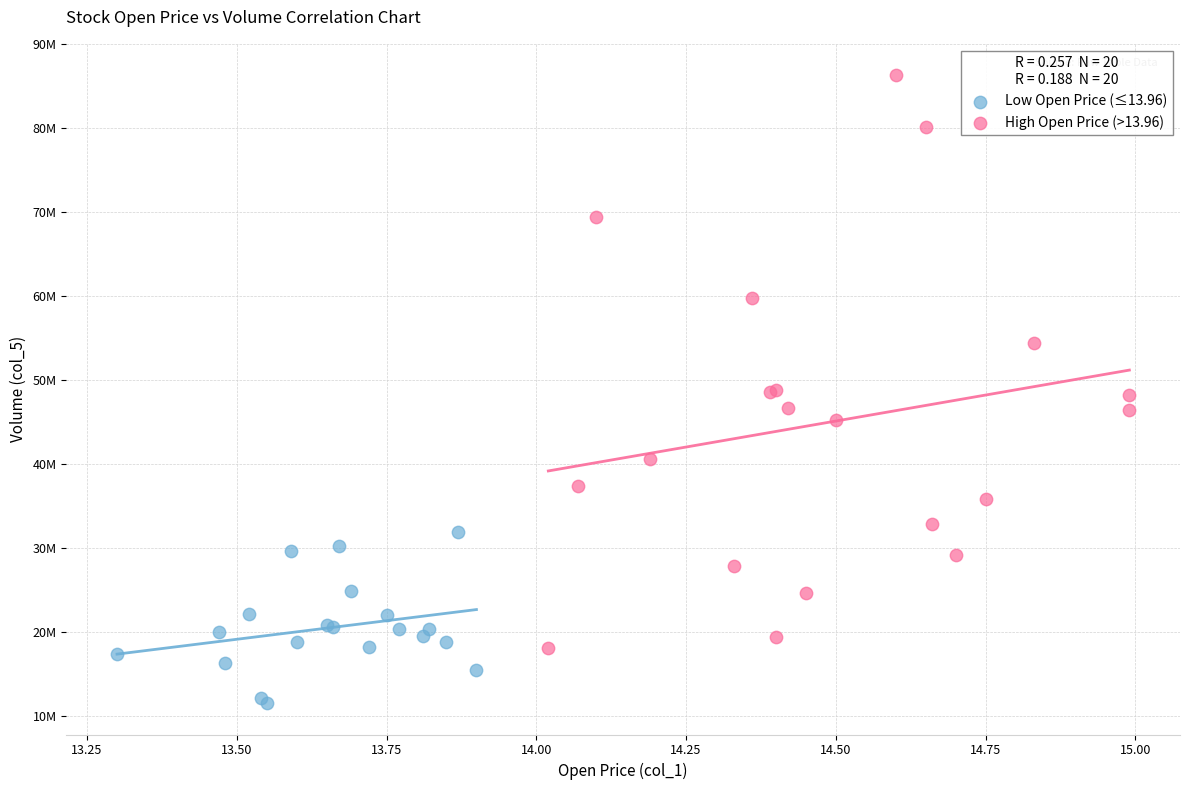

Which series contains the lowest Y value?

Low Open Price (≤13.96)